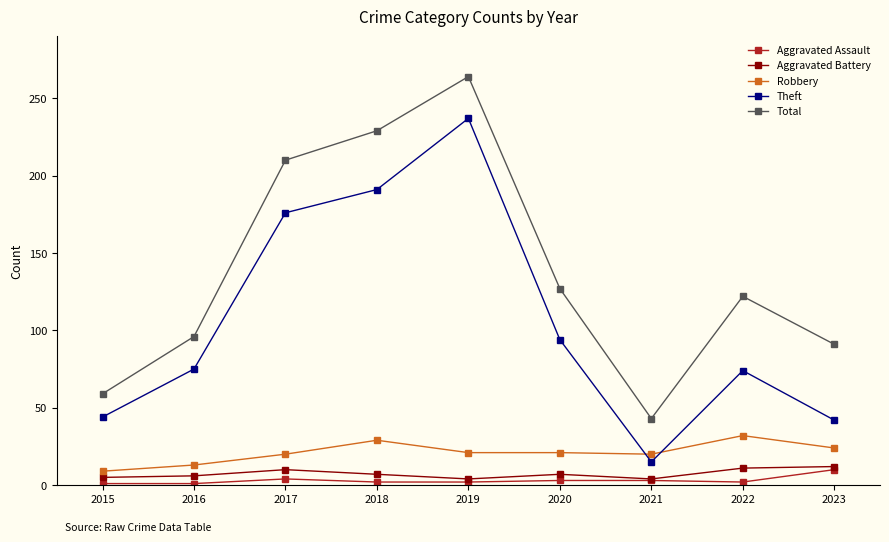

True or false: Theft has a value of 44 at 2015.

True